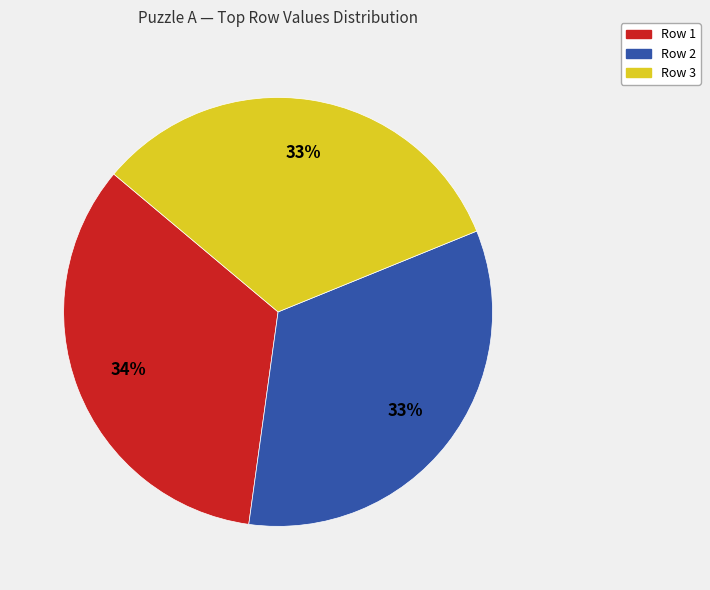

Does any single category account for the majority?

No